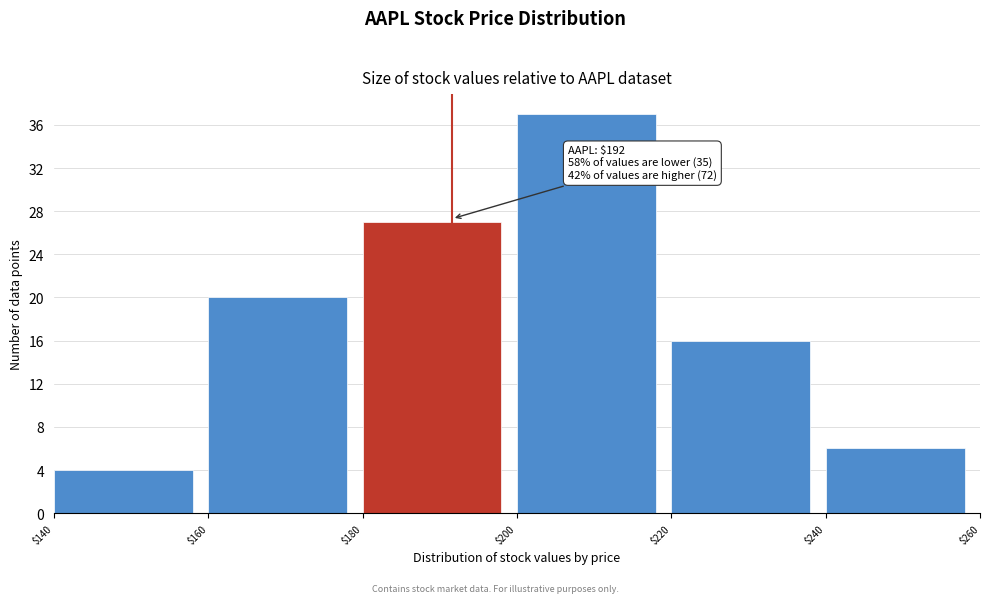

Over which range of the x-axis is the bar tallest?

$200 to $220